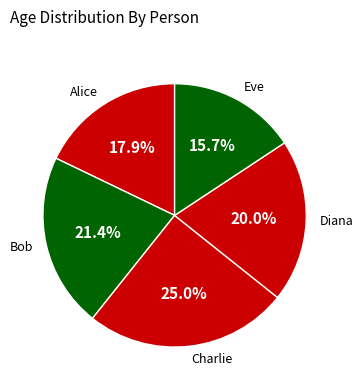

Which has a higher value, Diana or Bob?

Bob